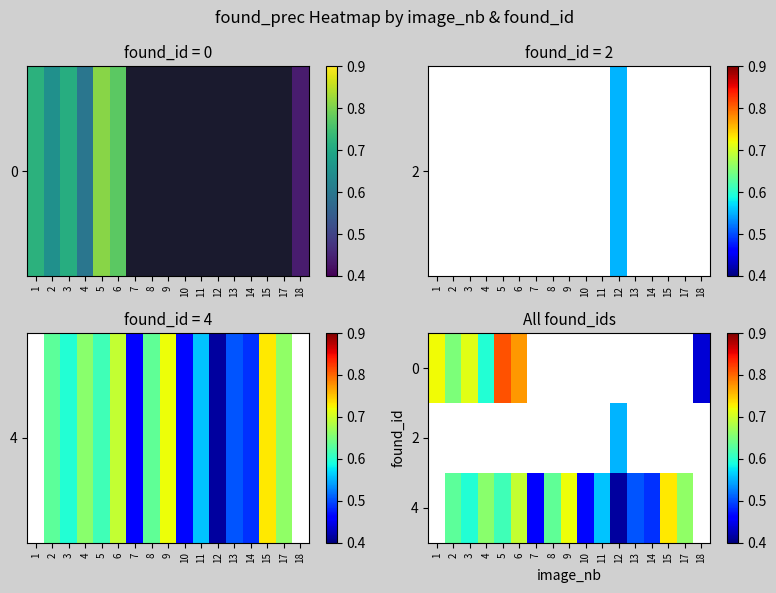

At how many categories does at least one series exceed 0?

17